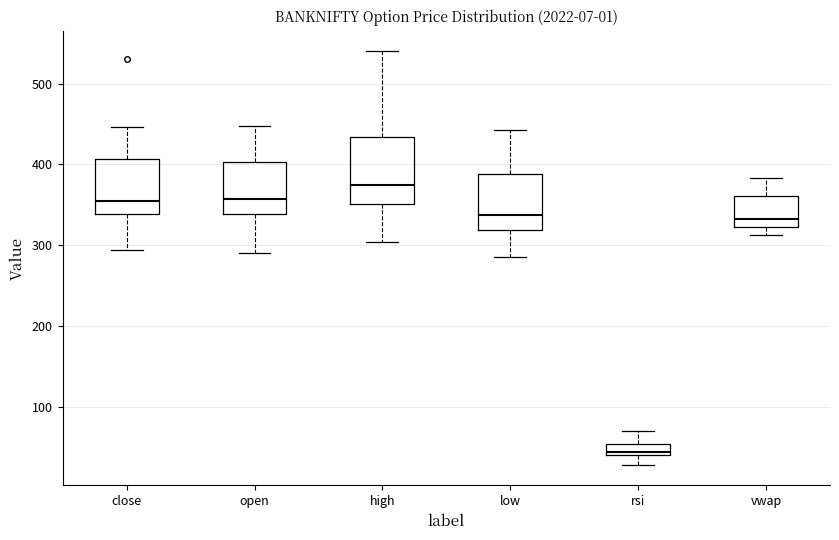

Where does the upper whisker of the box for vwap end on the y-axis? The values are not printed on the chart, so give them approximately, as read against the axis.

380